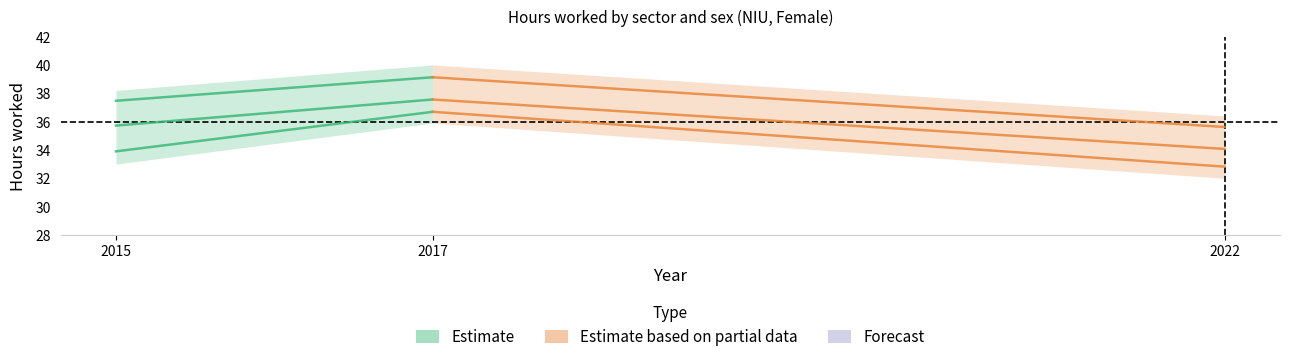

List the labels in order of Estimate value, smallest first.

2015, 2017